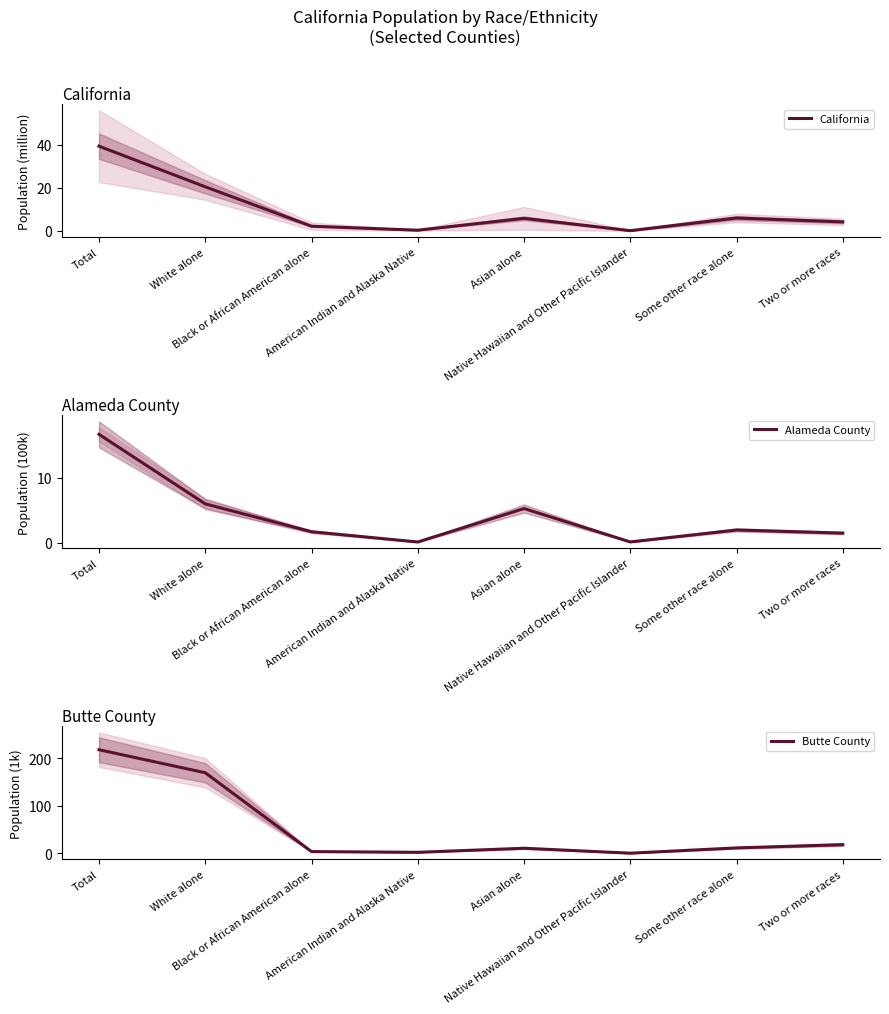

At how many categories does at least one series exceed 178?

1